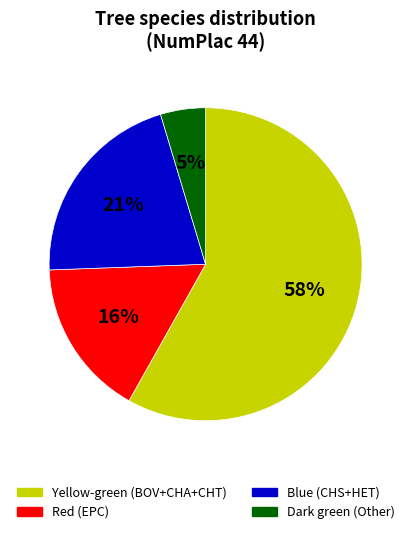

To the nearest percent, what is the average slice percentage?

25%